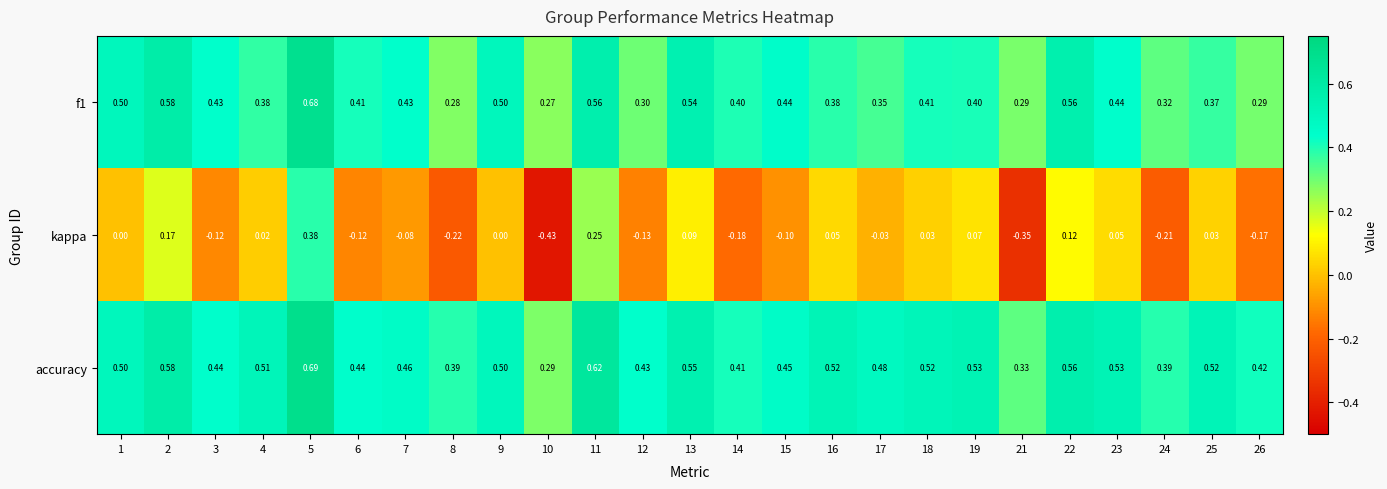

Rank the series by their maximum value, from lowest to highest.

kappa, f1, accuracy